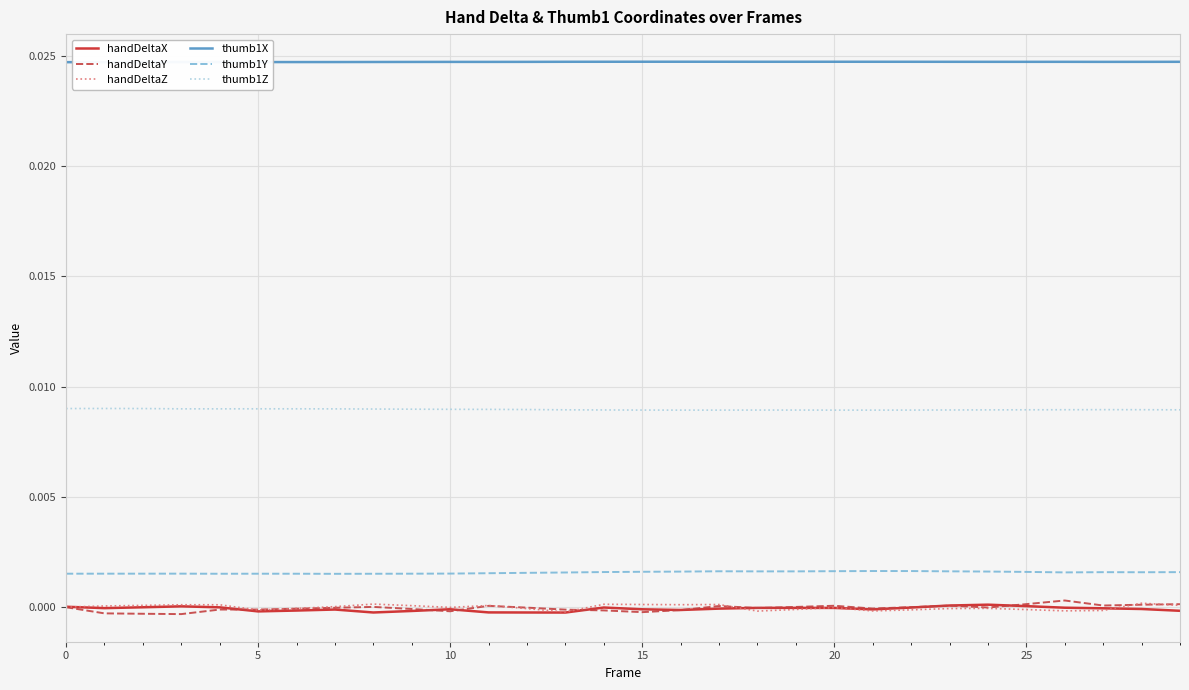

At which category does the chart reach its peak across all series?

16